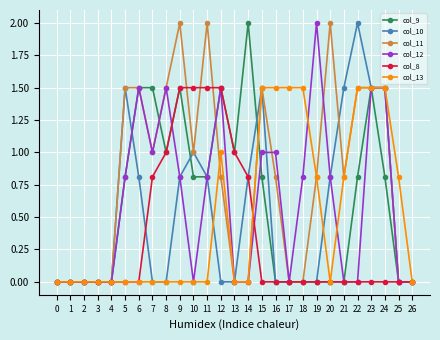

What is the maximum value for col_11?

2.0